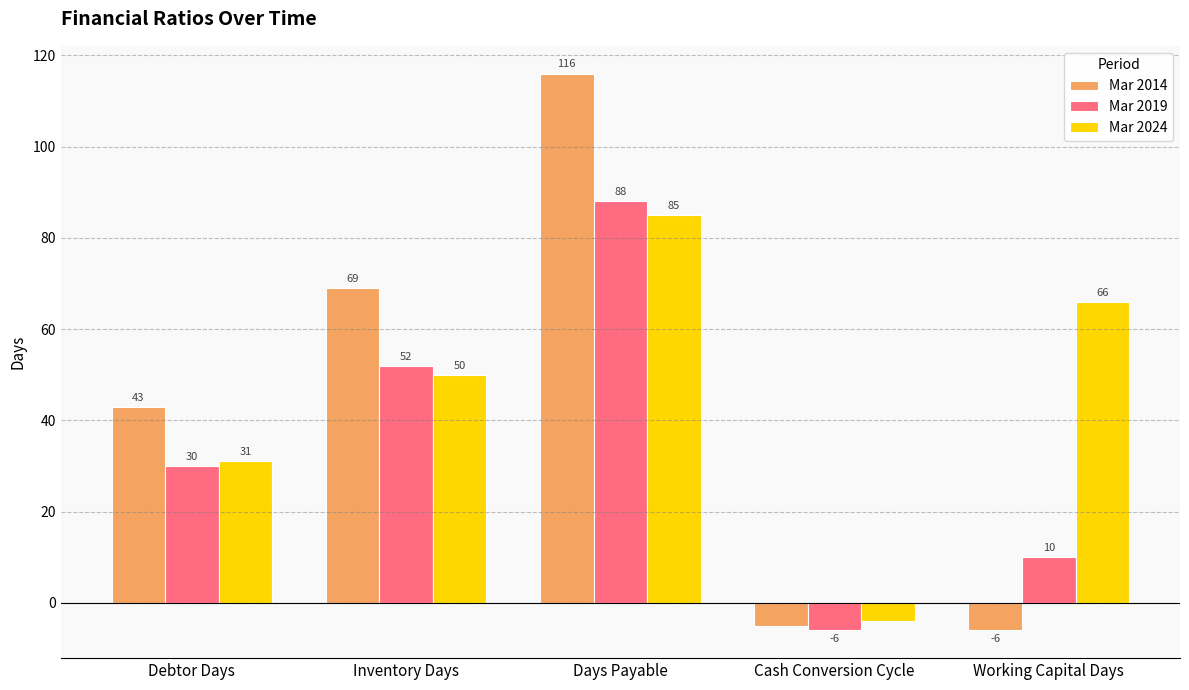

Which series has the widest spread of values?

Mar 2014